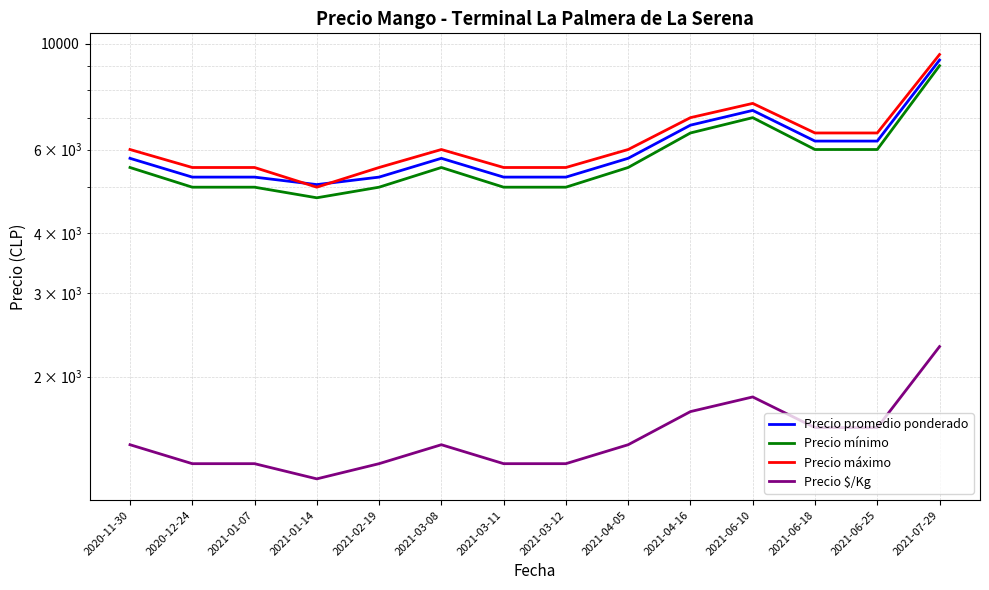

True or false: Precio $/Kg has a value of 1562 at 2021-06-25.

True